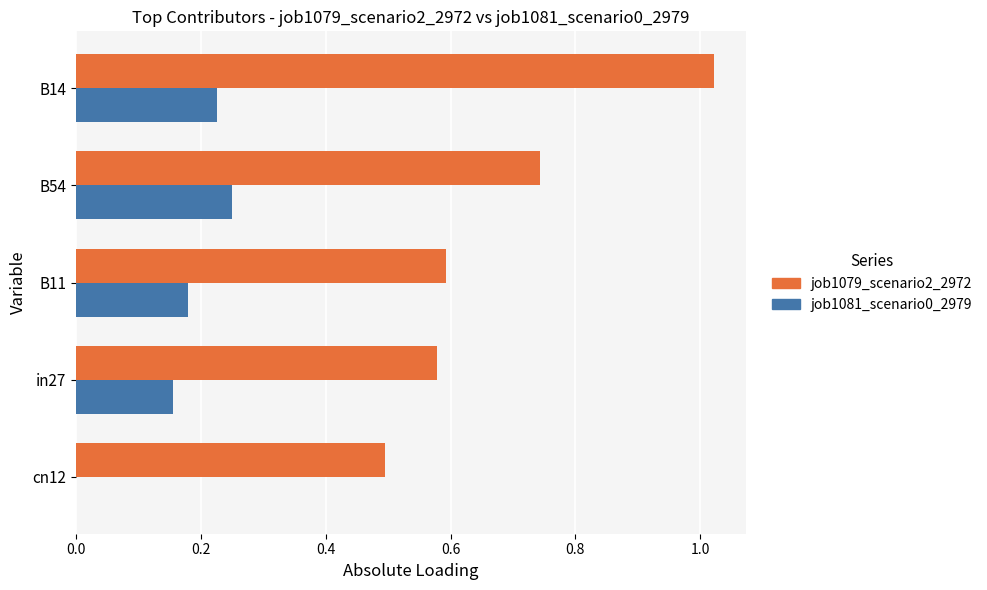

At which label does job1079_scenario2_2972 reach its peak?

B14